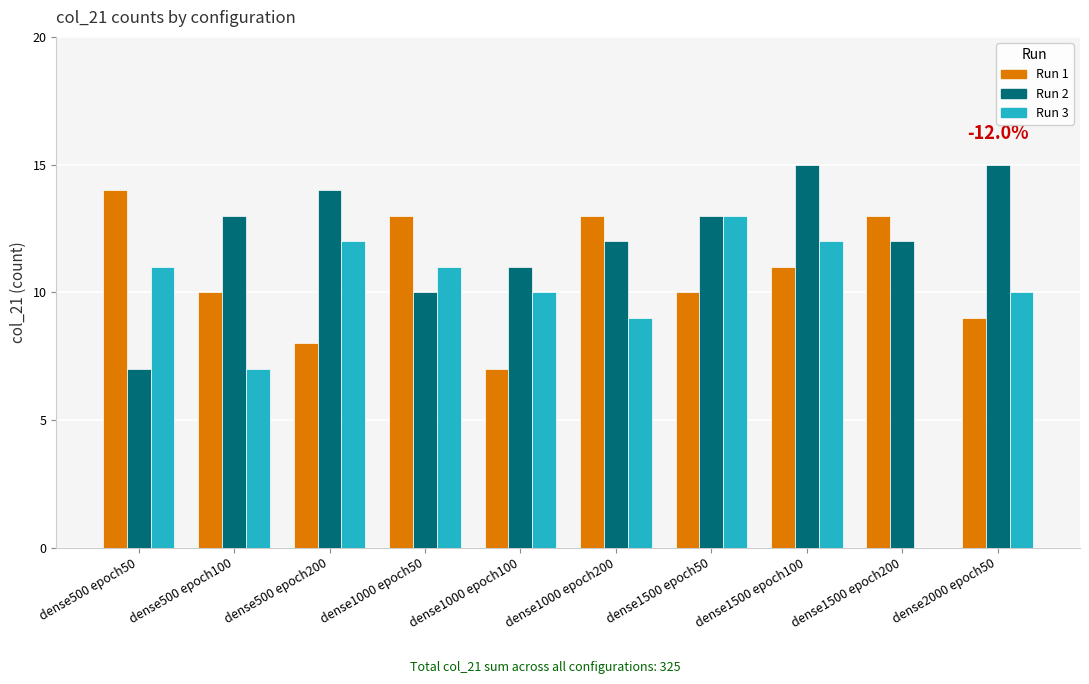

Which series has the largest total across all categories?

Run 2